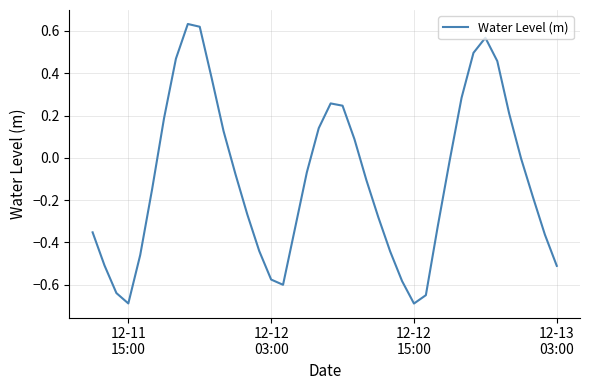

What is the difference between the maximum and minimum values?

1.3